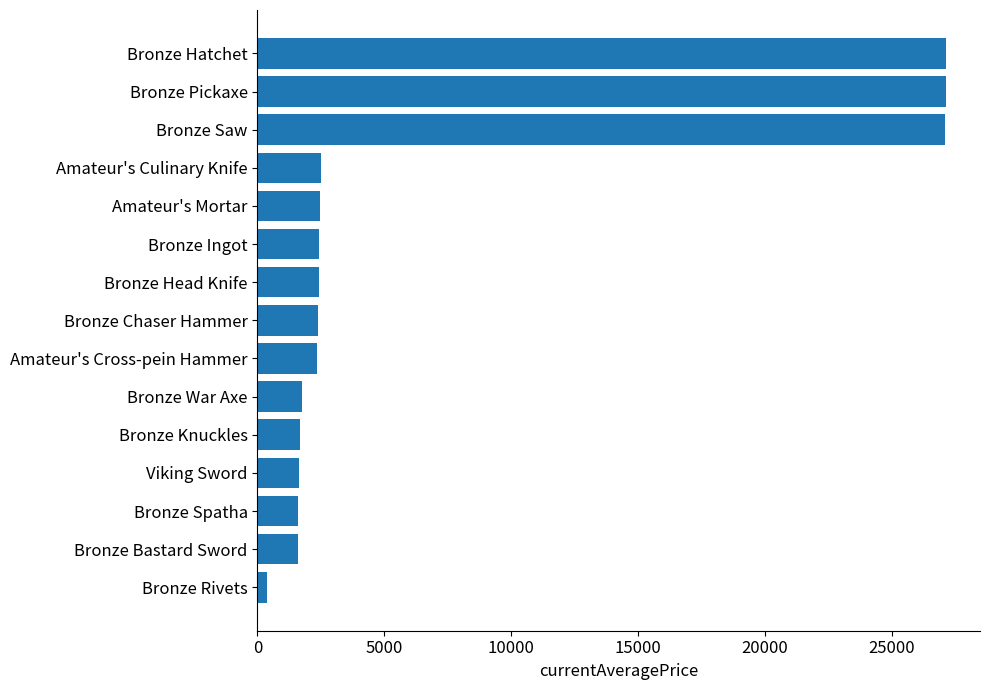

What is the maximum value shown in the chart?

27128.0